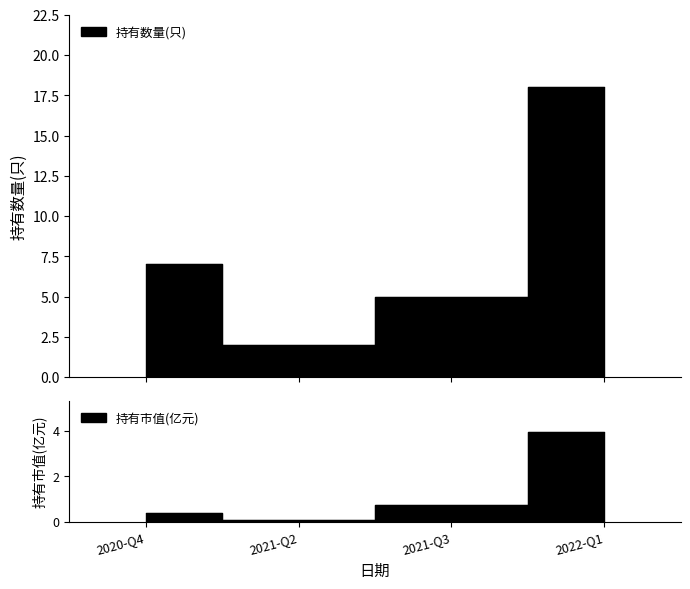

Read the 持有市值(亿元) value at 2021-Q3.

0.8